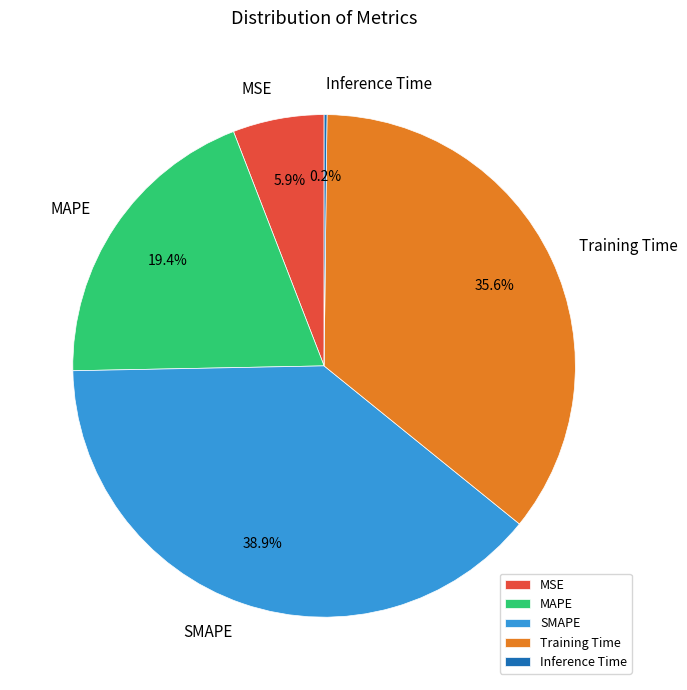

Is it true that Training Time is 48% of the pie?

False